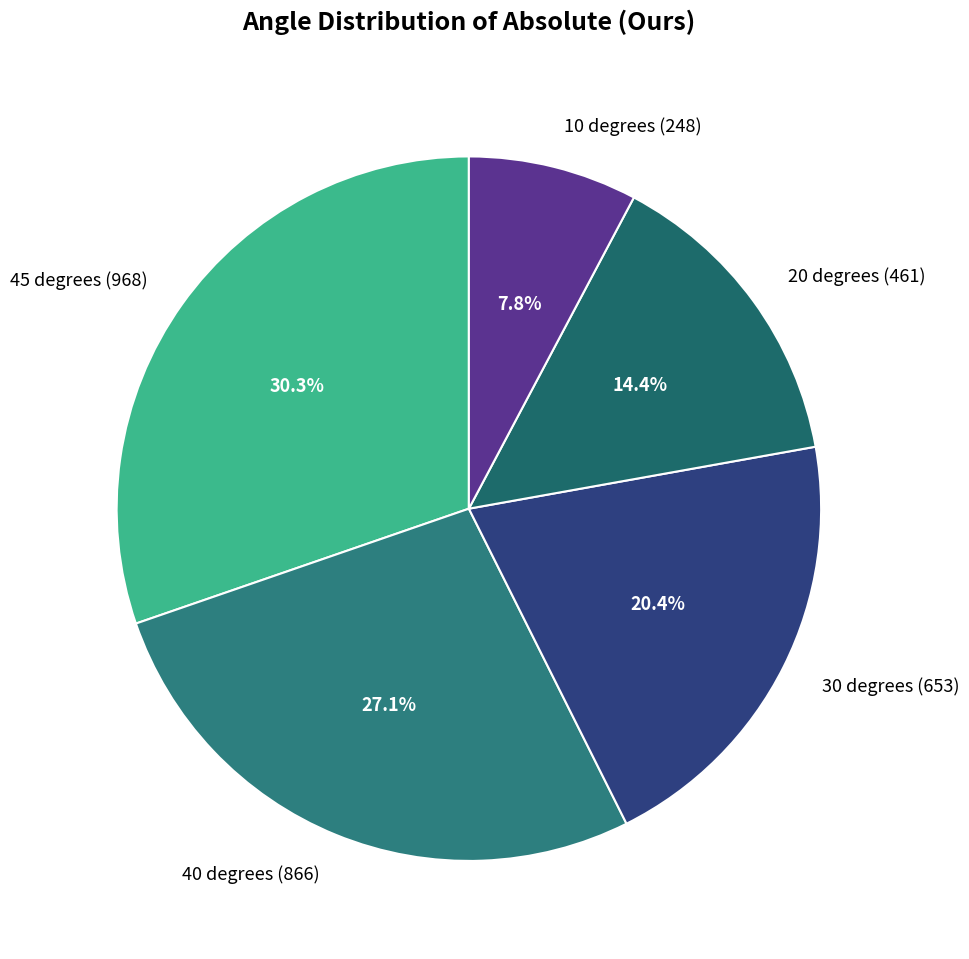

Does 30 degrees (653) represent more than half of the total?

No